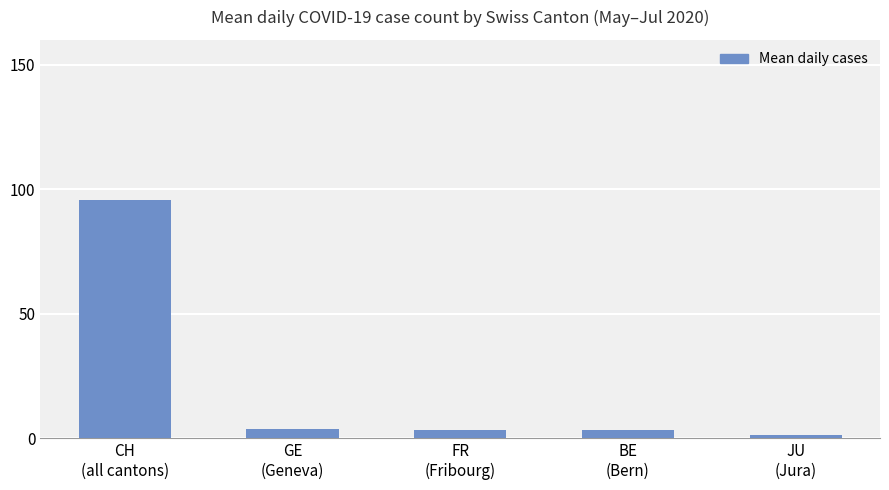

Approximately how many times larger is the value at CH
(all cantons) compared to GE
(Geneva)?

26.1